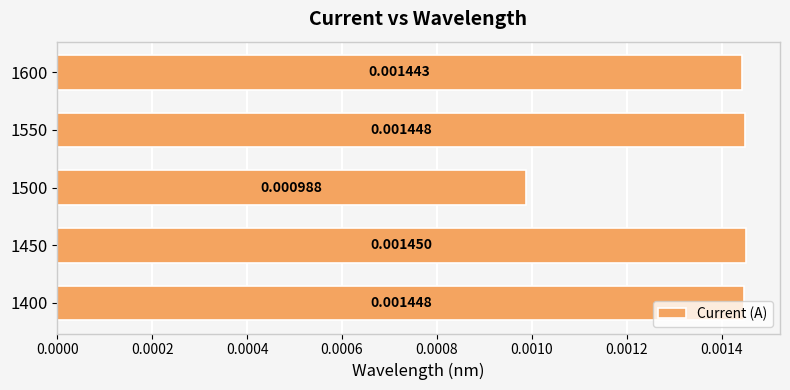

Count the values in the range 0 to 1.

5